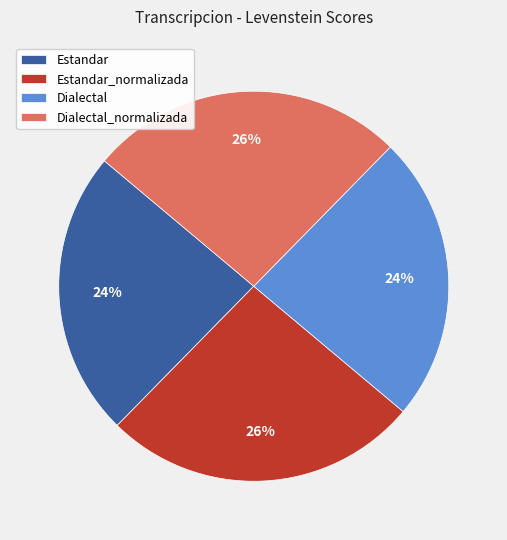

Is Estandar_normalizada the majority of the pie?

No